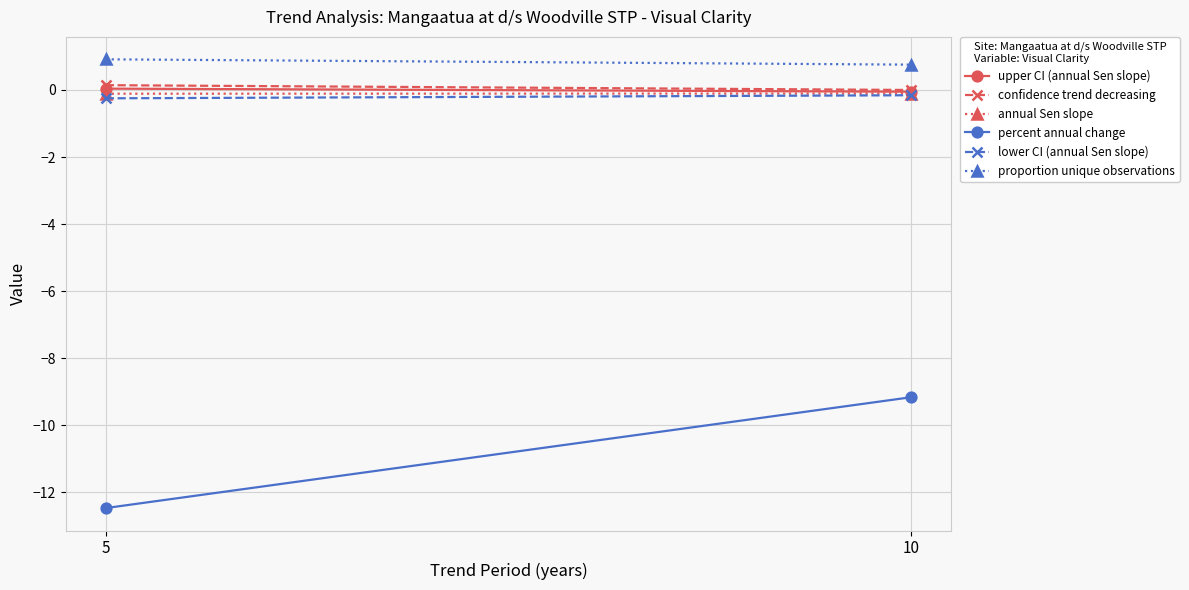

Count the number of data series in this chart.

6